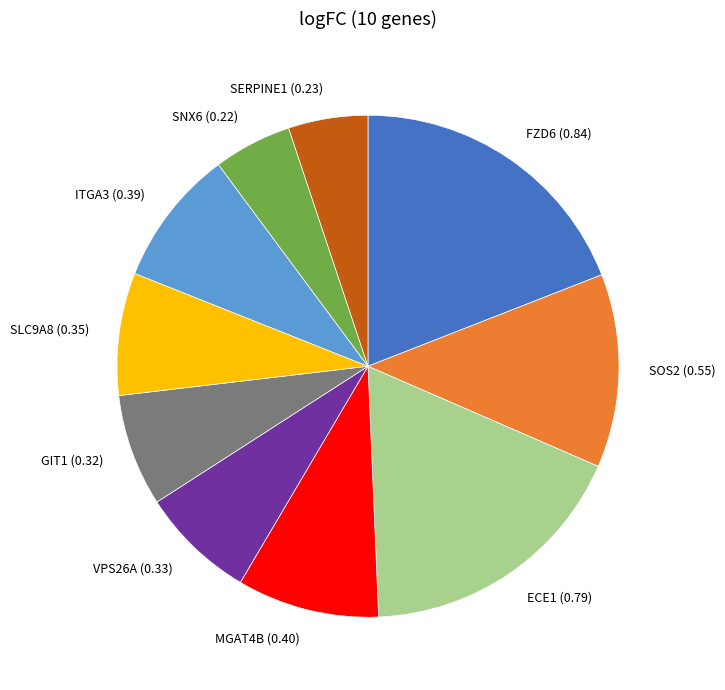

Does SNX6 represent more than half of the total?

No